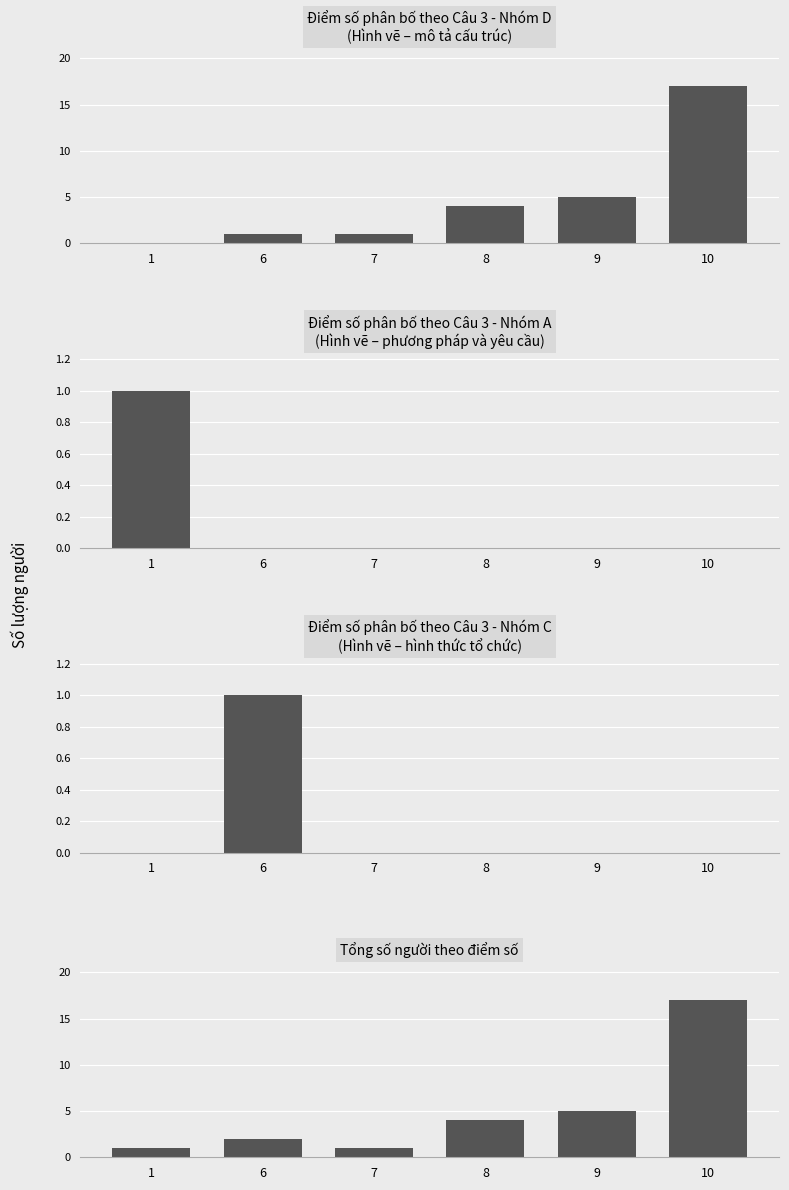

Which has a higher value, 7 or 9?

9